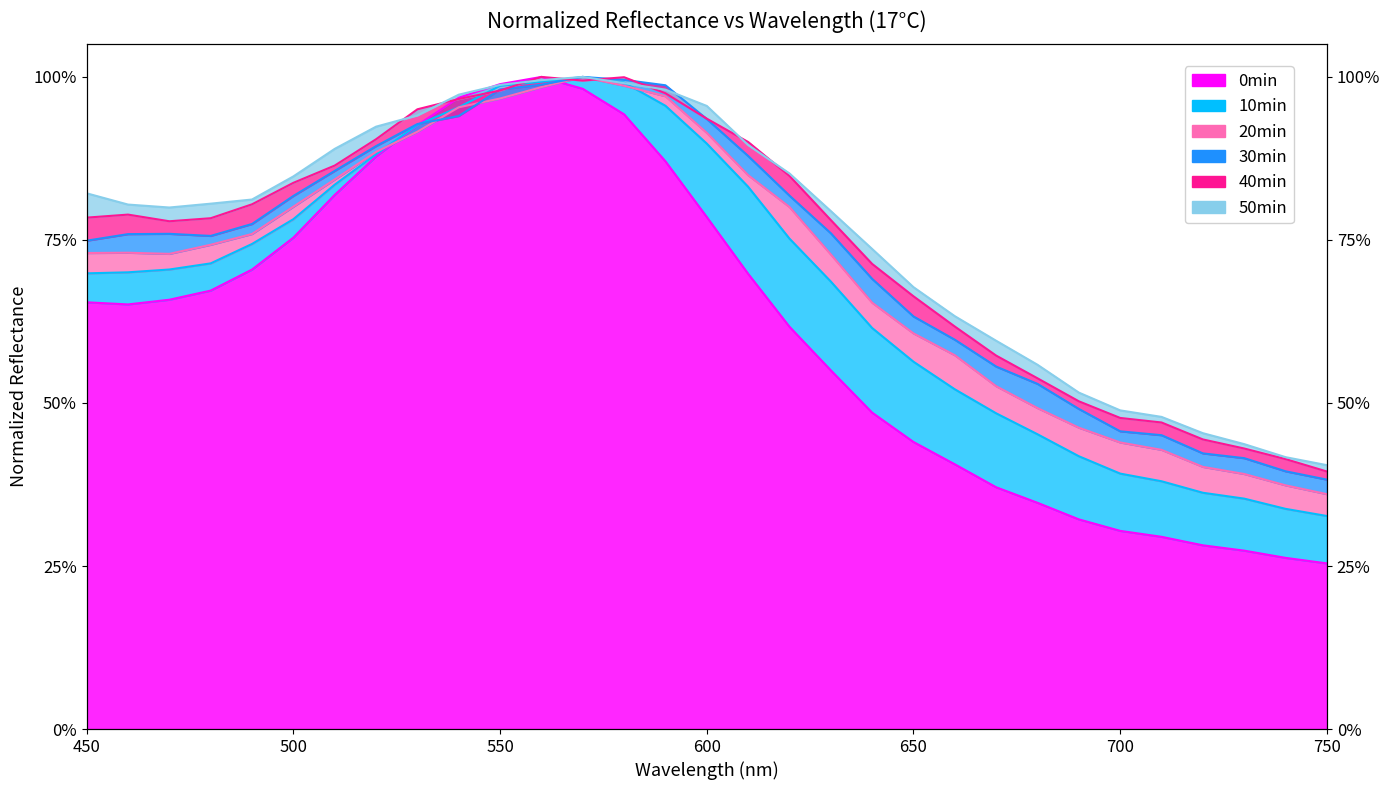

In 0min, how many points are higher than both neighbors (excluding endpoints)?

1